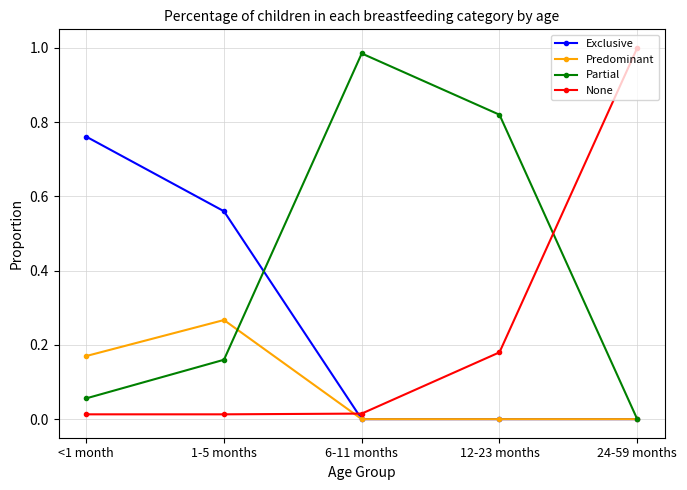

Count the number of data series in this chart.

4